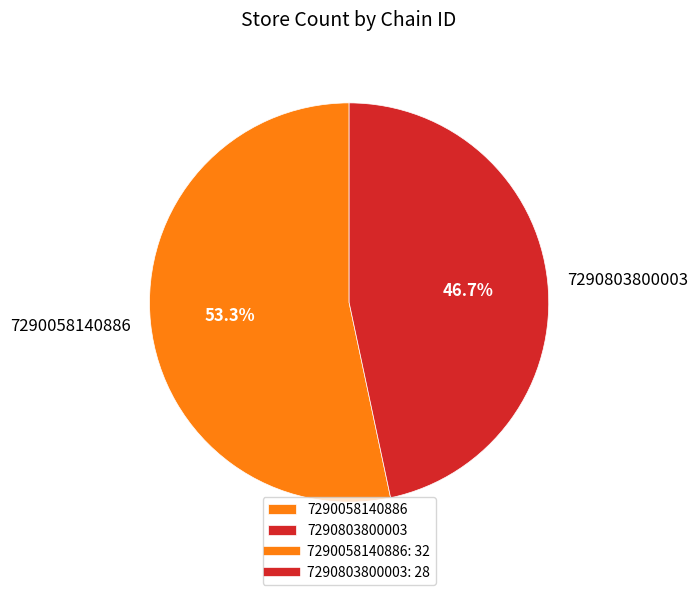

To the nearest percent, what is the difference between the 7290803800003 and 7290058140886 slice percentages?

7%